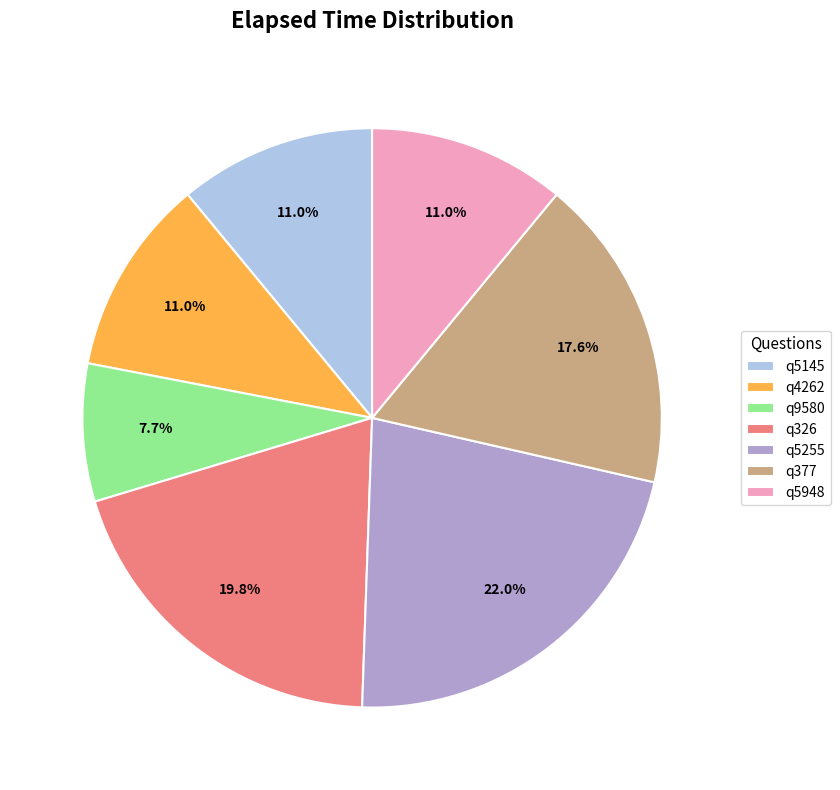

Between q377 and q5255, which is larger?

q5255